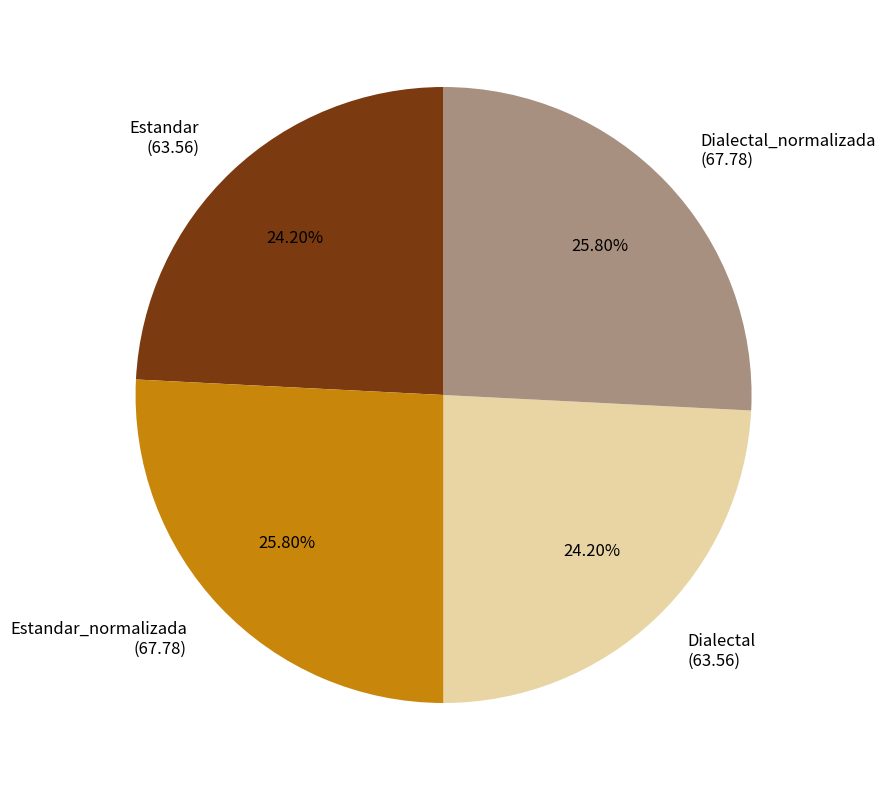

Approximately how many times larger is the value at Dialectal_normalizada compared to Estandar_normalizada?

1.0